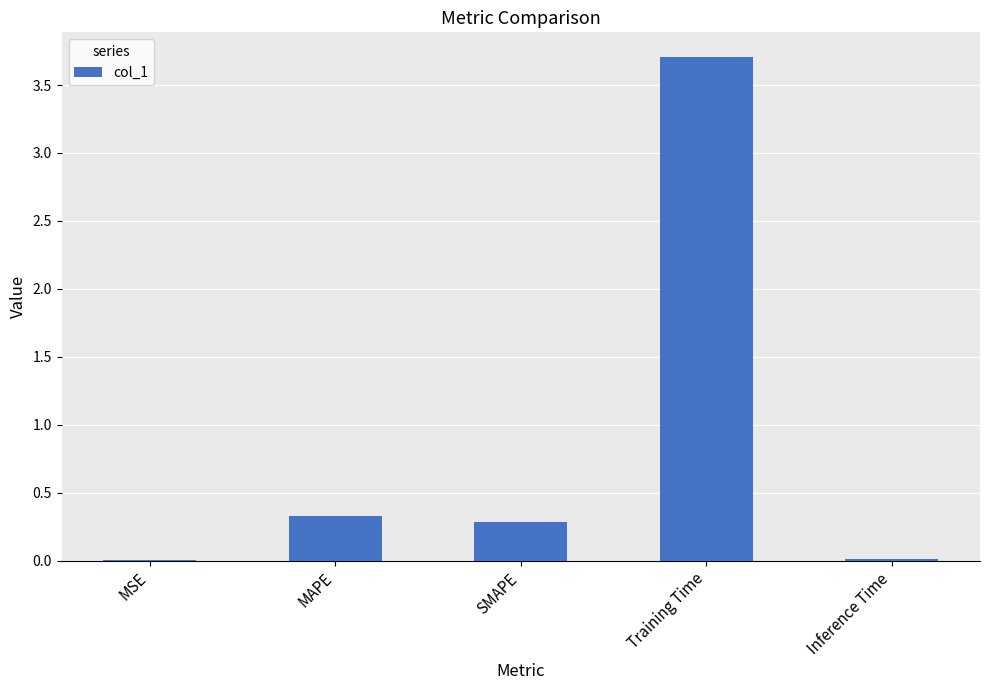

Between SMAPE and Inference Time, which is larger?

SMAPE